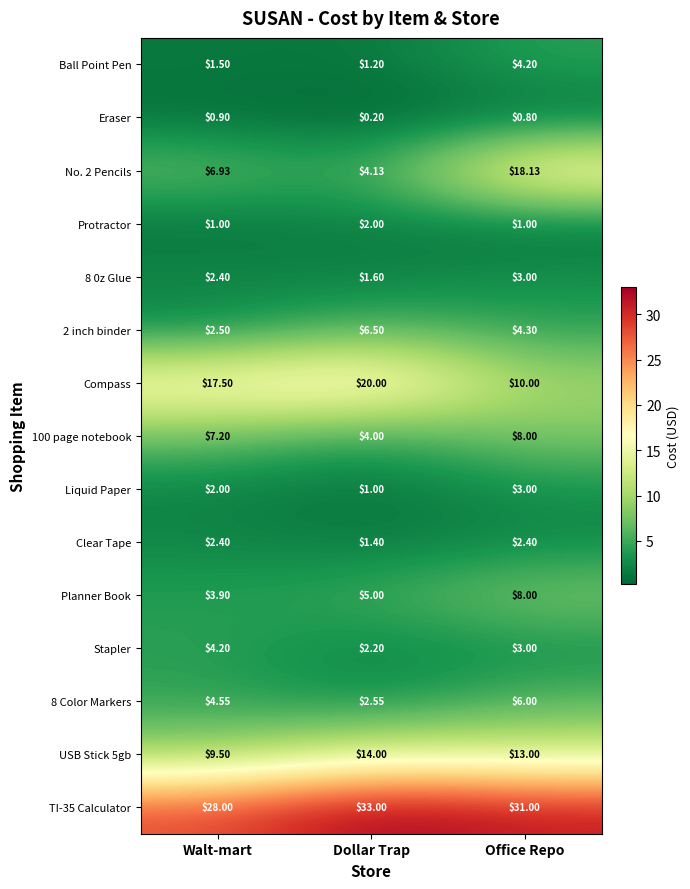

At which label is TI-35 Calculator closest to 30?

Office Repo